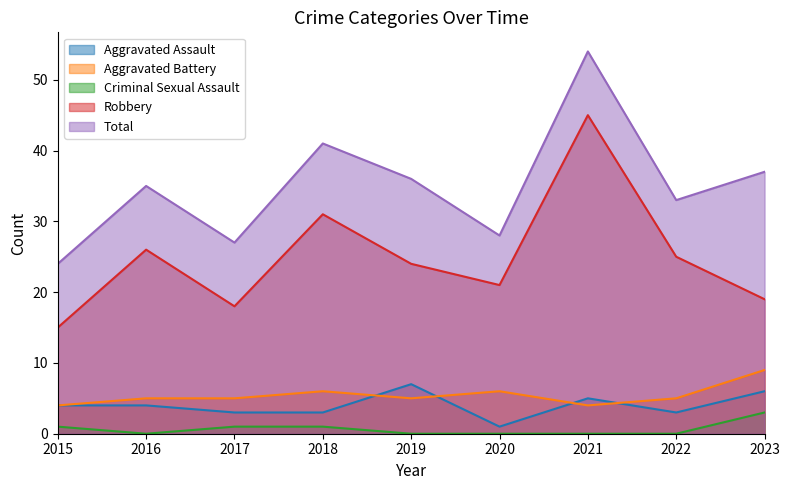

Reading left to right, what are all the values shown in this chart?

Aggravated Assault: 2015=4	2016=4	2017=3	2018=3	2019=7	2020=1	2021=5	2022=3	2023=6
Aggravated Battery: 2015=4	2016=5	2017=5	2018=6	2019=5	2020=6	2021=4	2022=5	2023=9
Criminal Sexual Assault: 2015=1	2016=0	2017=1	2018=1	2019=0	2020=0	2021=0	2022=0	2023=3
Robbery: 2015=15	2016=26	2017=18	2018=31	2019=24	2020=21	2021=45	2022=25	2023=19
Total: 2015=24	2016=35	2017=27	2018=41	2019=36	2020=28	2021=54	2022=33	2023=37